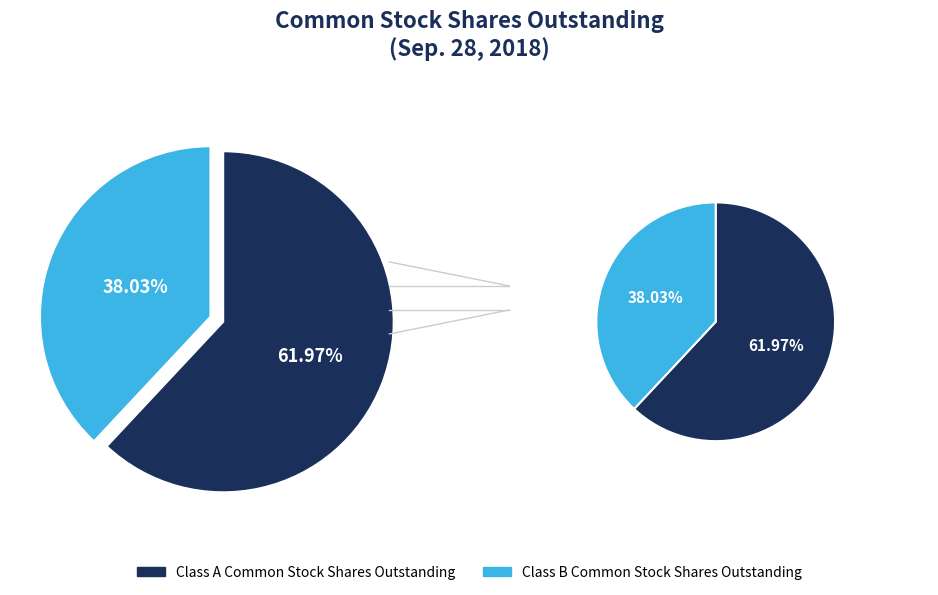

True or false: Class A Common Stock Shares Outstanding accounts for 52% of the total.

False